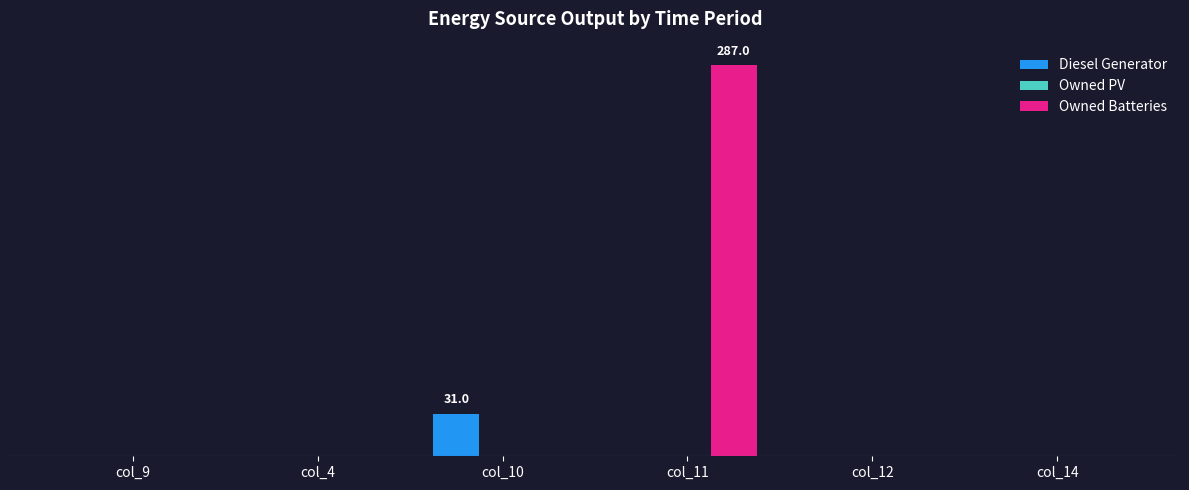

Reading left to right, list all the values displayed in this chart.

Diesel Generator: col_9=0.0	col_4=0.0	col_10=31.0	col_11=0.0	col_12=0.0	col_14=0.0
Owned PV: col_9=0.0	col_4=0.0	col_10=0.0	col_11=0.0	col_12=0.0	col_14=0.0
Owned Batteries: col_9=0.0	col_4=0.0	col_10=0.0	col_11=287.0	col_12=0.0	col_14=0.0